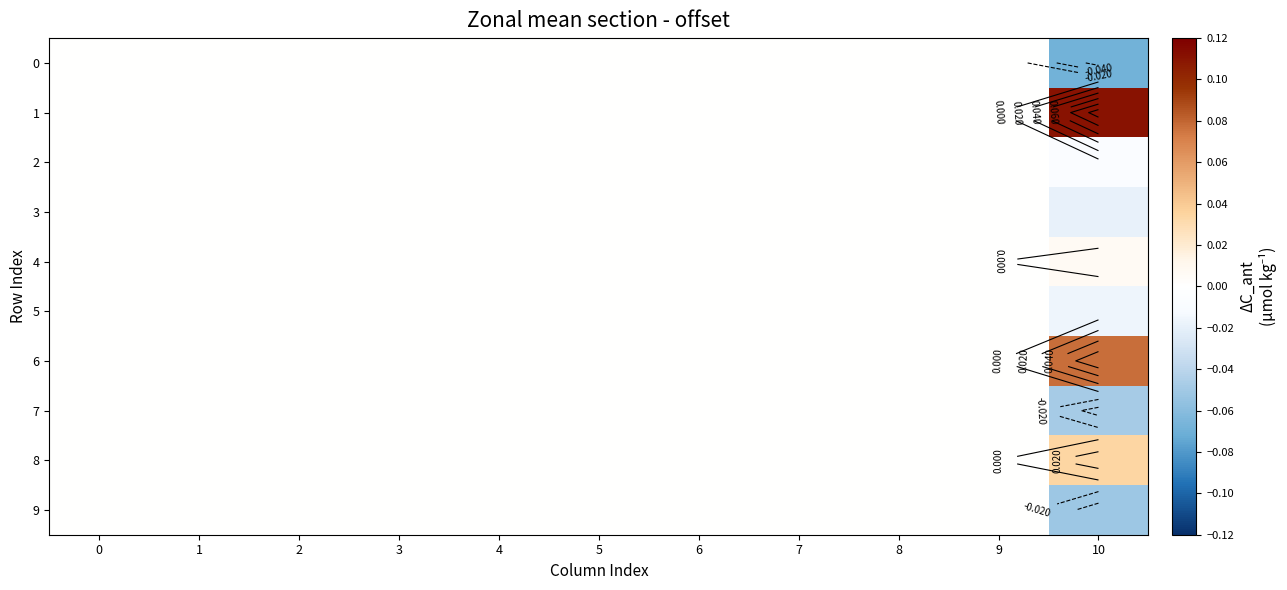

What is the maximum value for 1?

0.1